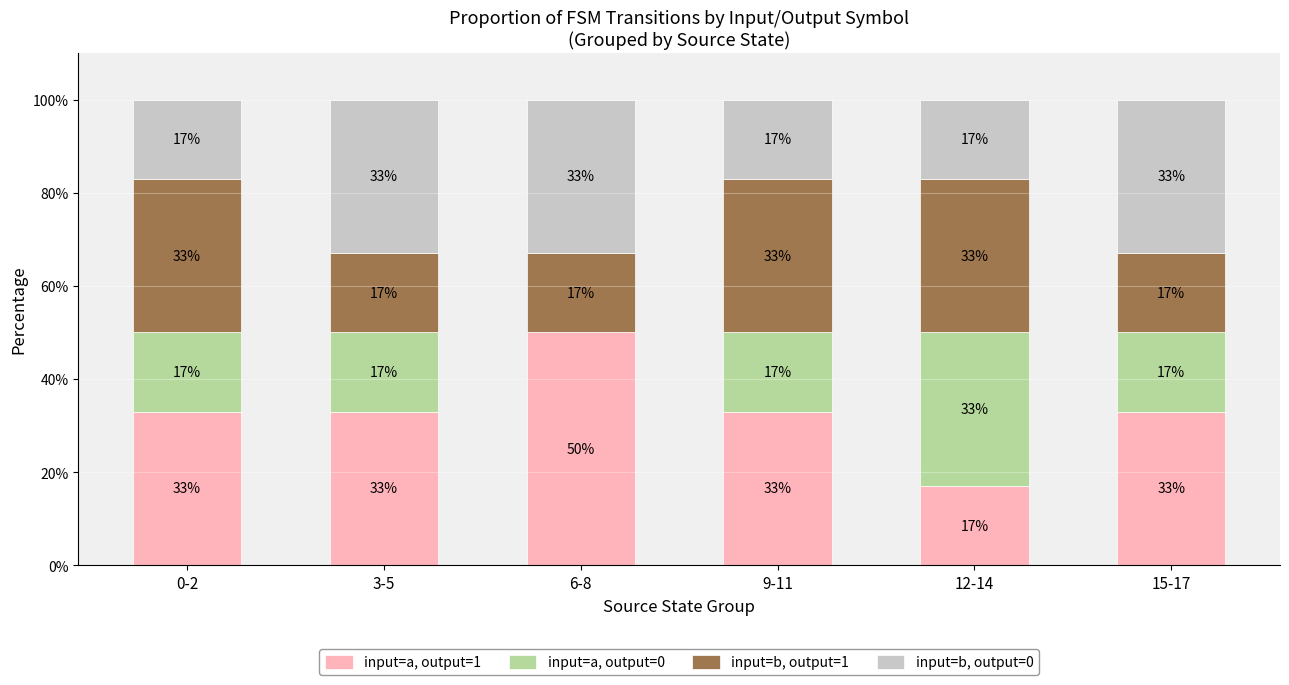

What is the sum of the input=a, output=1 values at 3-5 and 15-17?

66